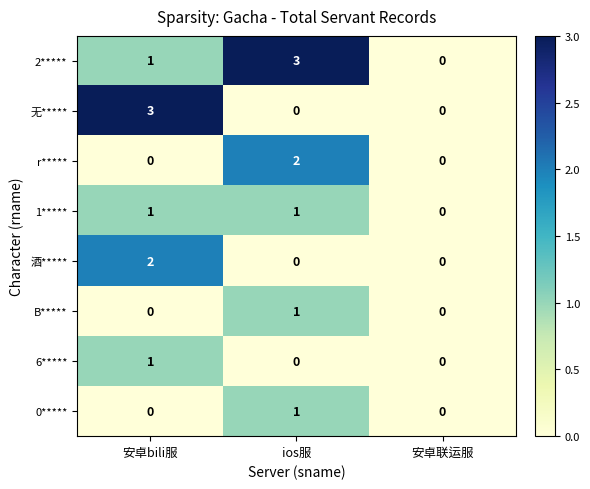

What is the greatest value displayed?

3